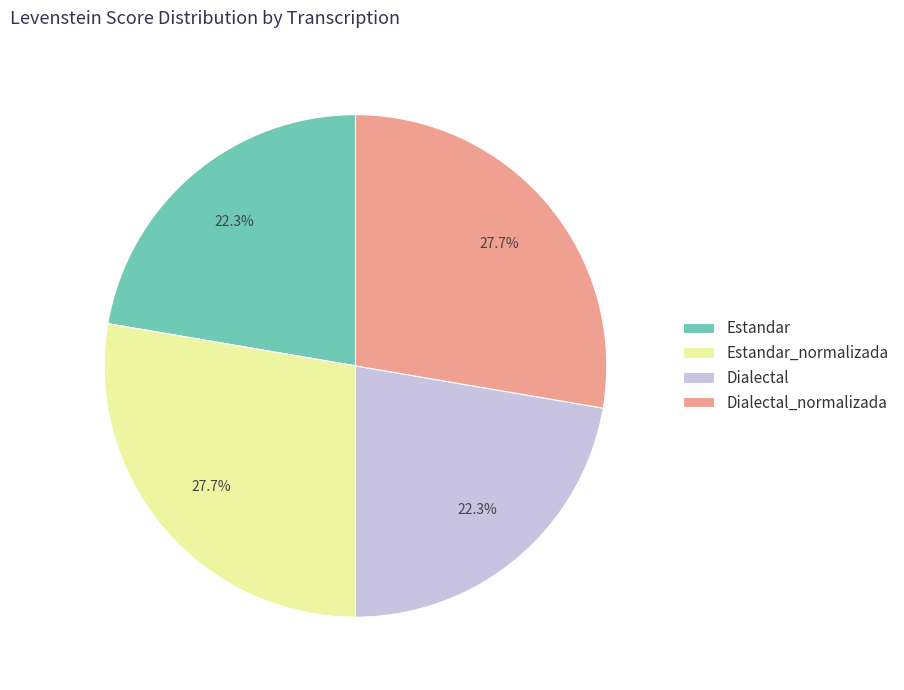

What percentage is the Dialectal_normalizada slice, to the nearest percent?

28%